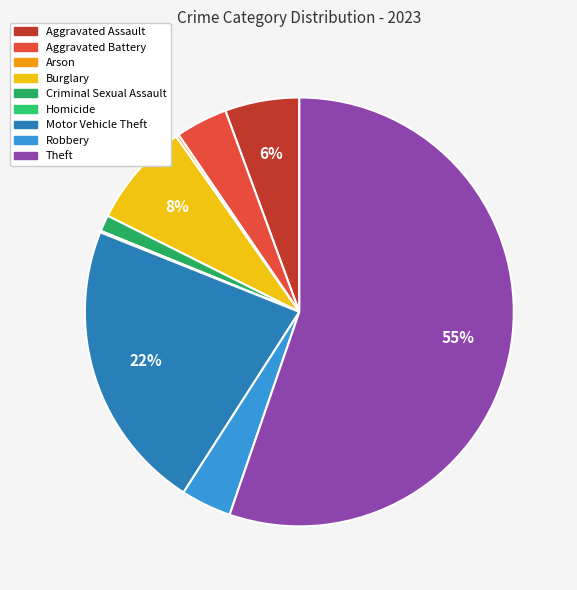

What is the smallest slice in the pie chart?

Homicide